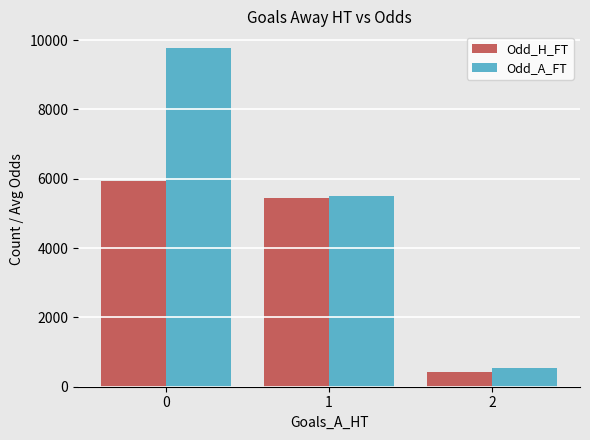

What are all the series names shown in the legend?

Odd_H_FT, Odd_A_FT